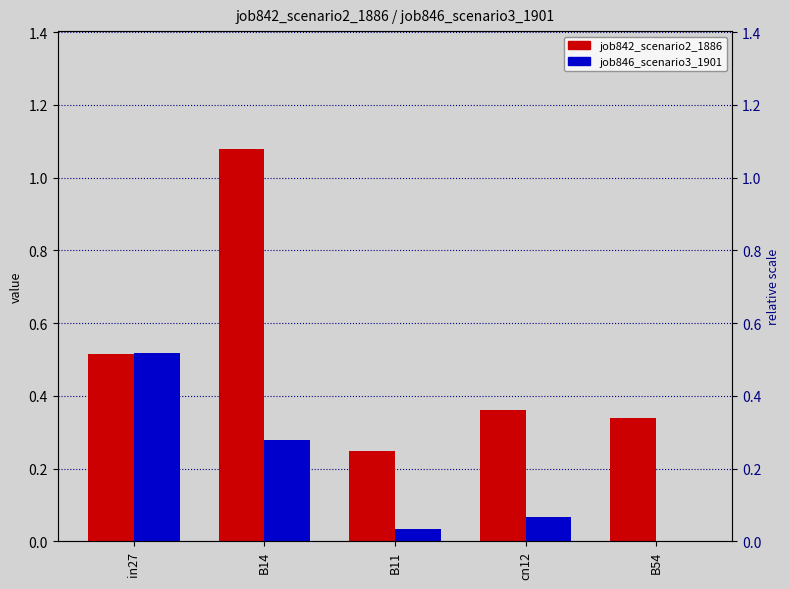

Is it true that job842_scenario2_1886 equals 0.5 at in27?

True